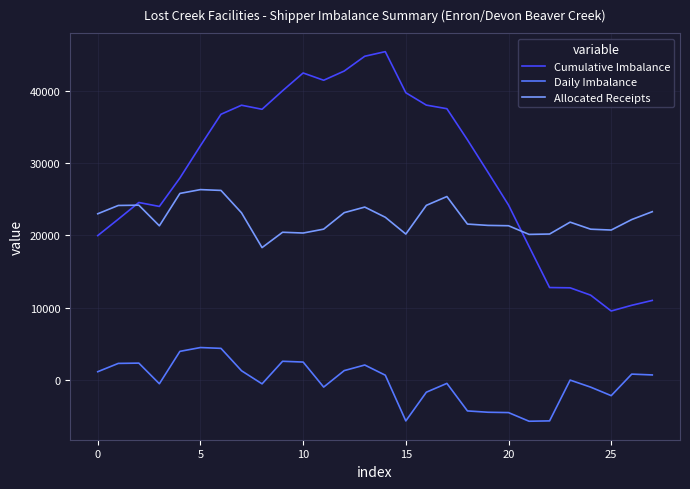

What is the minimum value for Cumulative Imbalance?

9519.3